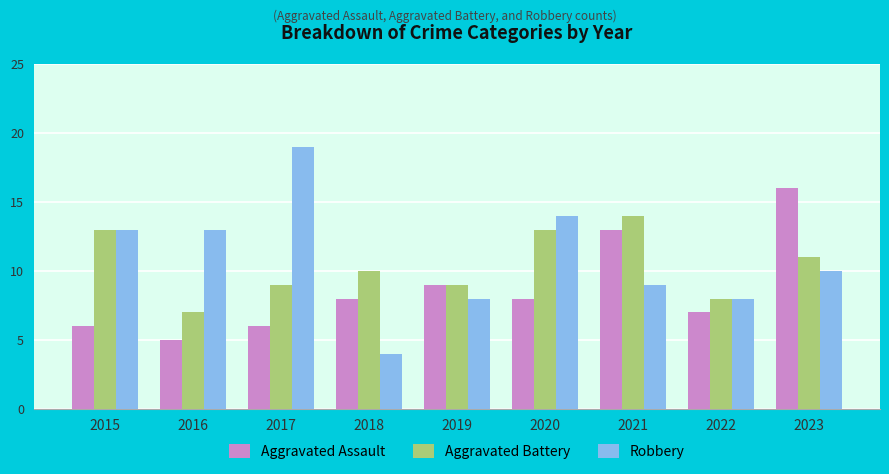

Are the bars horizontal?

No